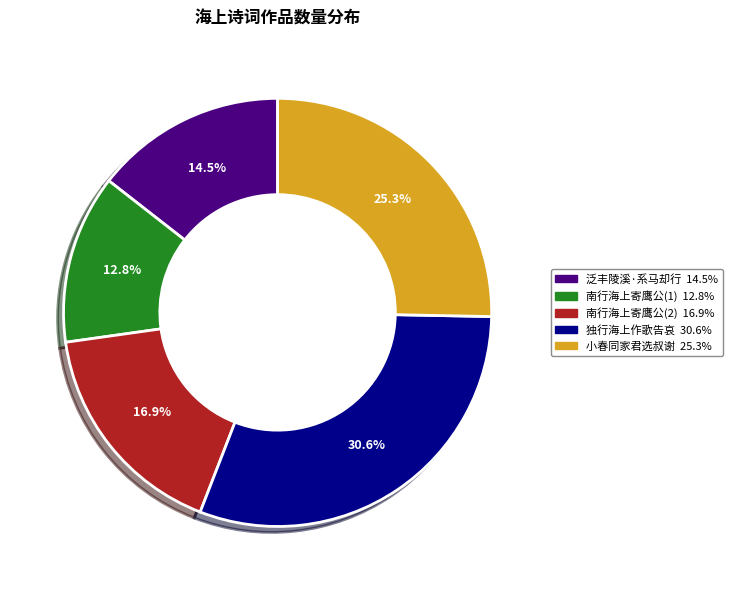

Is there any slice that represents more than half of the pie?

No